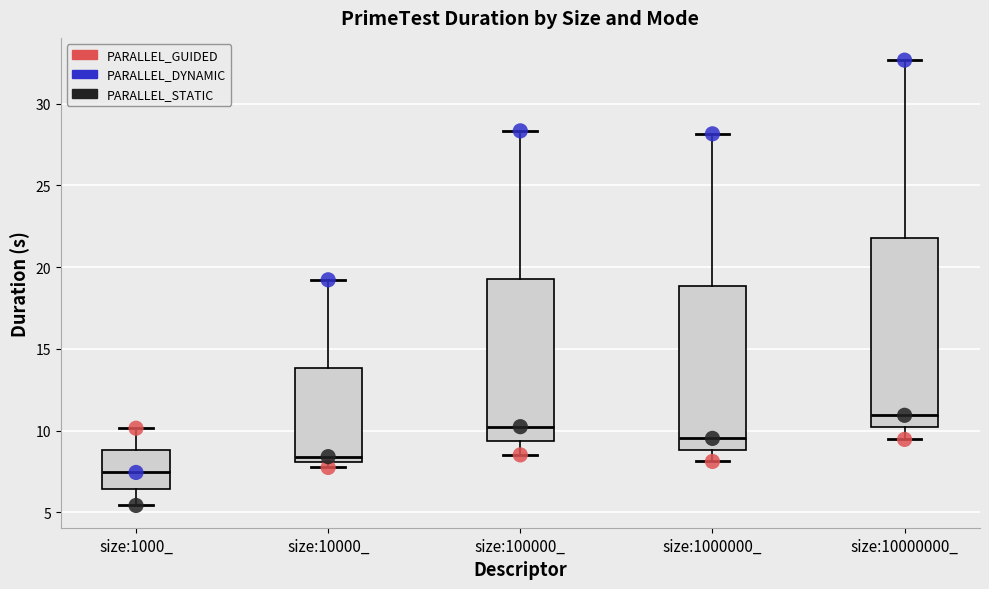

Comparing the boxes themselves (not the whiskers), which one is the tallest?

size:10000000_